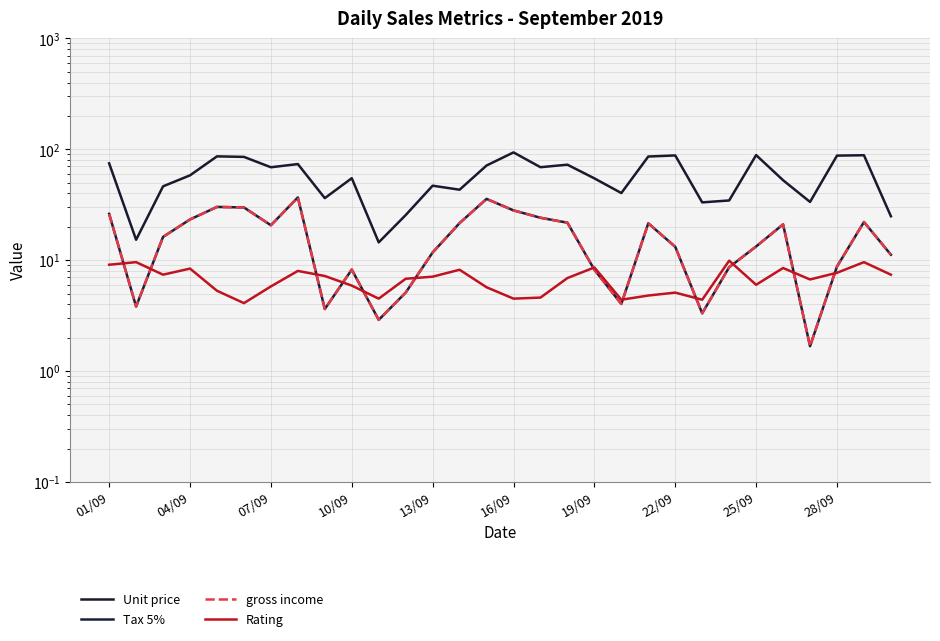

True or false: Unit price has more than 0 interior local peaks.

True